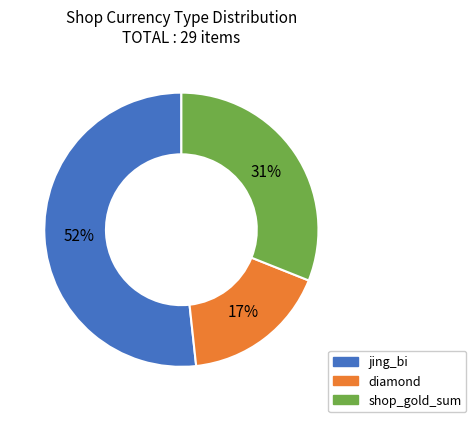

To the nearest percent, what portion does diamond represent?

17%